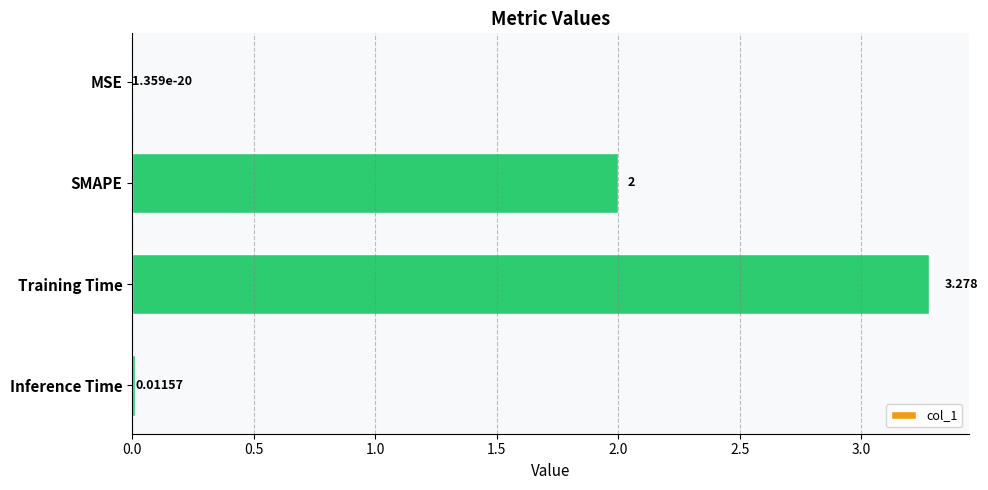

What is the sum of all values?

5.3